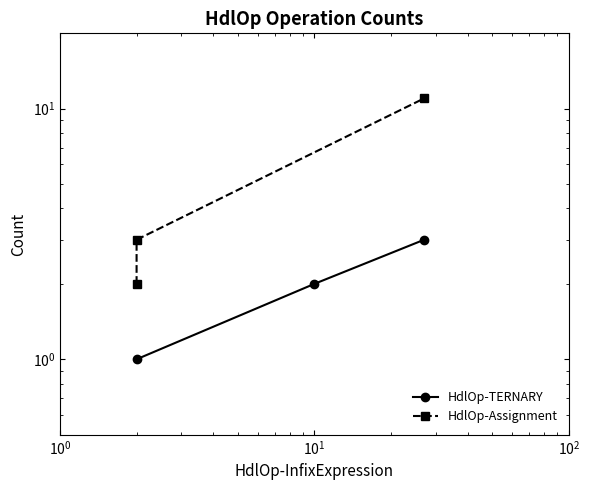

Reading right to left, extract all data points from this chart.

HdlOp-TERNARY: 3	2	1
HdlOp-Assignment: 11	3	2